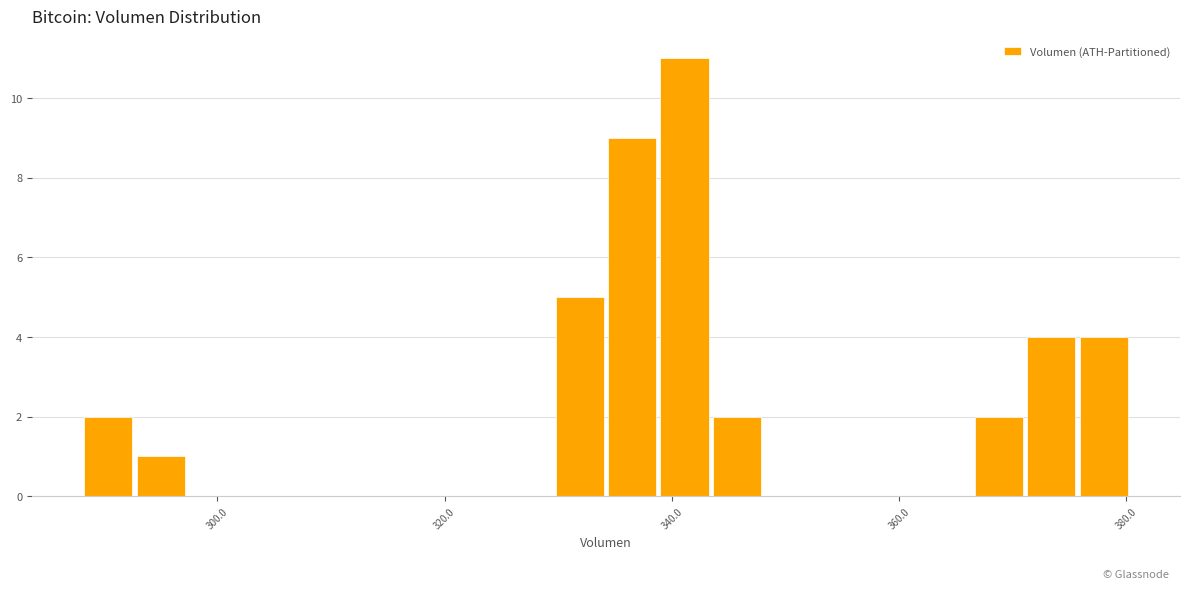

Read against the x-axis, roughly where is the centre of the tallest bar?

342